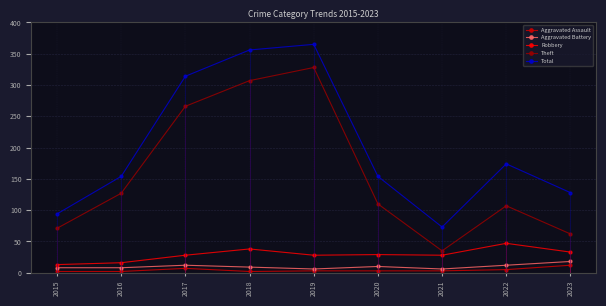

What is the average value of the Aggravated Assault series?

4